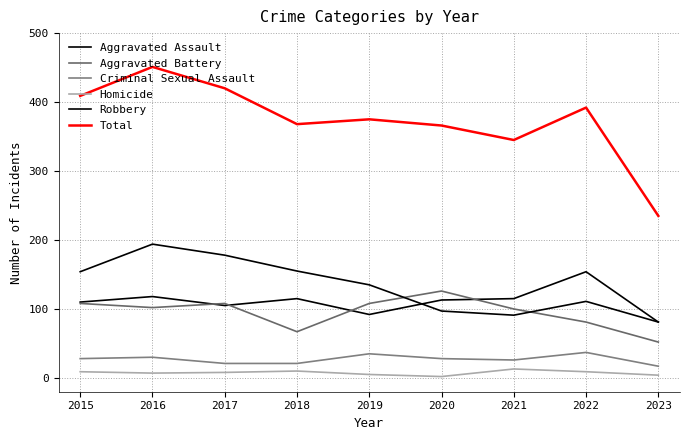

What is the maximum value shown in the chart?

451